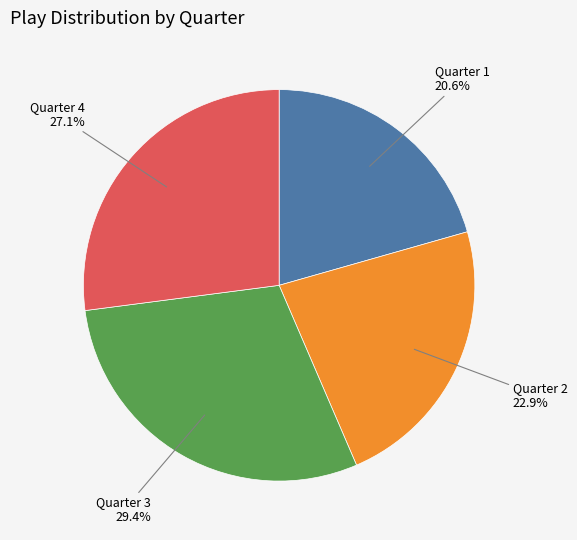

What percentage do Quarter 3 and Quarter 4 together represent?

56.5%